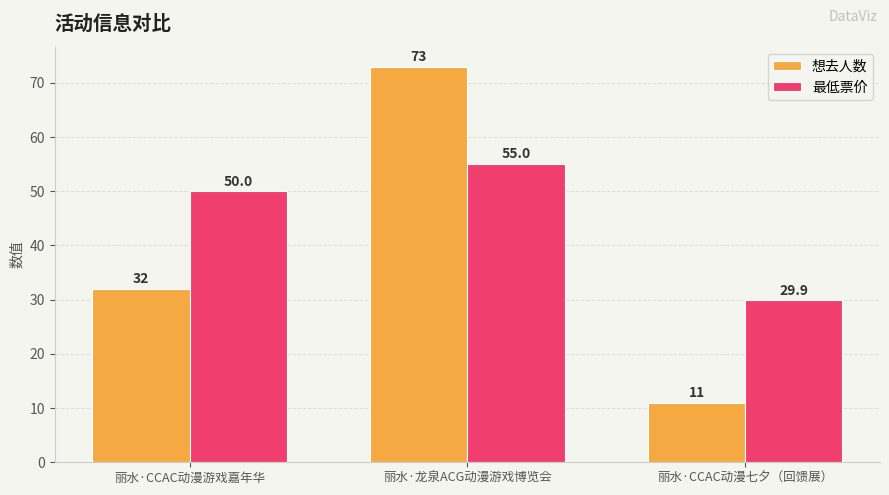

Reading right to left, transcribe all the data shown in this chart.

想去人数: 丽水·CCAC动漫七夕（回馈展）=11.0	丽水·龙泉ACG动漫游戏博览会=73.0	丽水·CCAC动漫游戏嘉年华=32.0
最低票价: 丽水·CCAC动漫七夕（回馈展）=29.9	丽水·龙泉ACG动漫游戏博览会=55.0	丽水·CCAC动漫游戏嘉年华=50.0